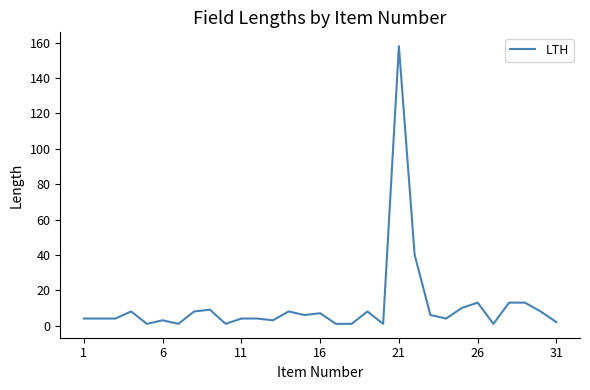

What is the difference between the maximum and minimum values?

157